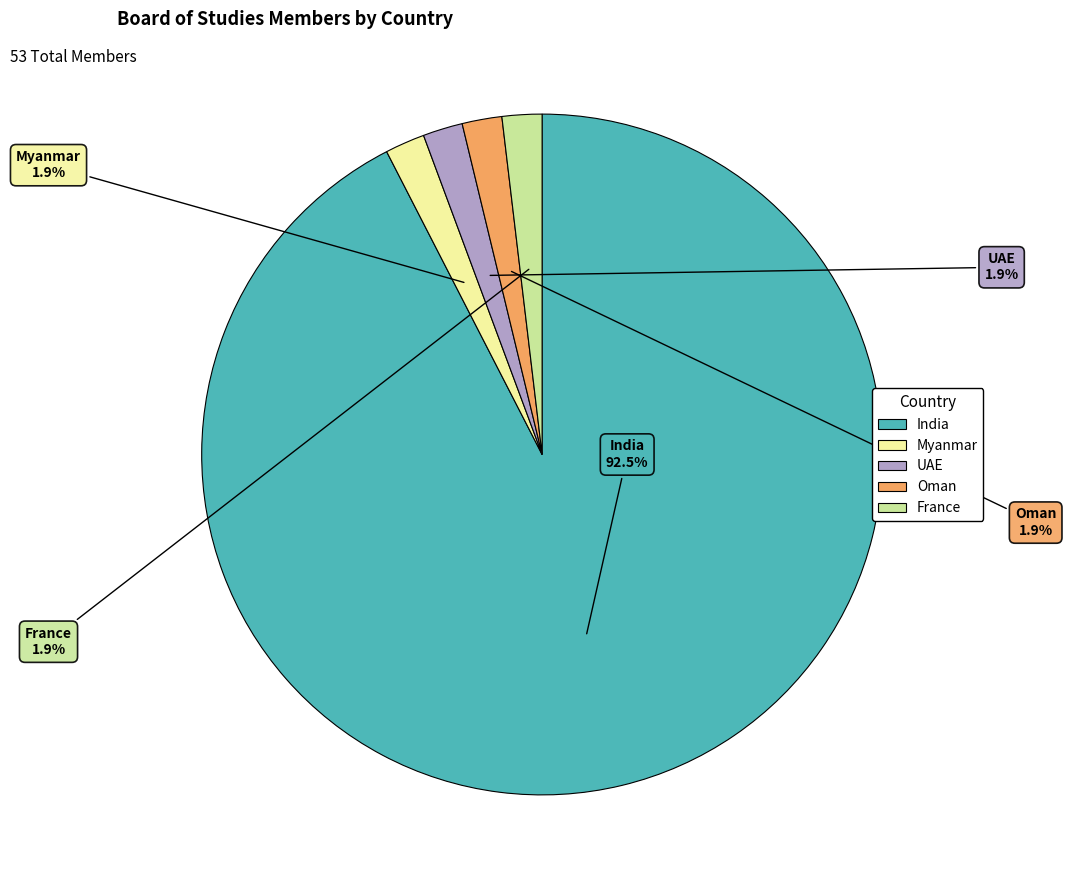

What is the total percentage of India and UAE?

94.3%